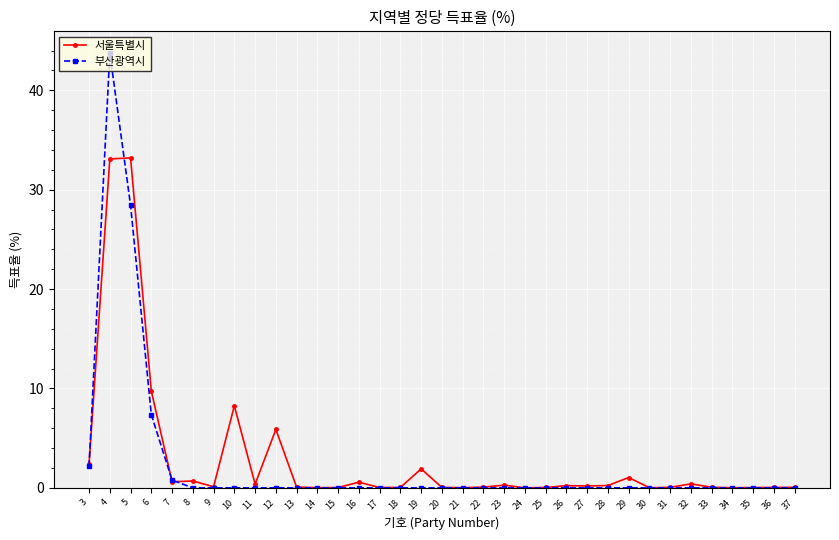

Is it true that 서울특별시 equals 0.6 at 7?

True